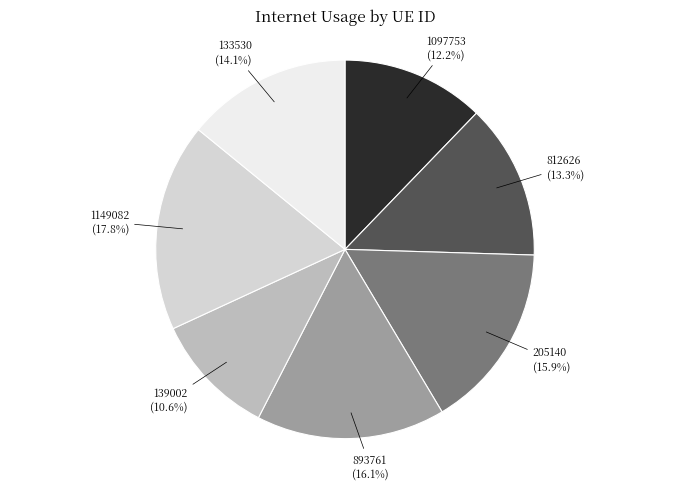

How many slices are in this pie chart?

7